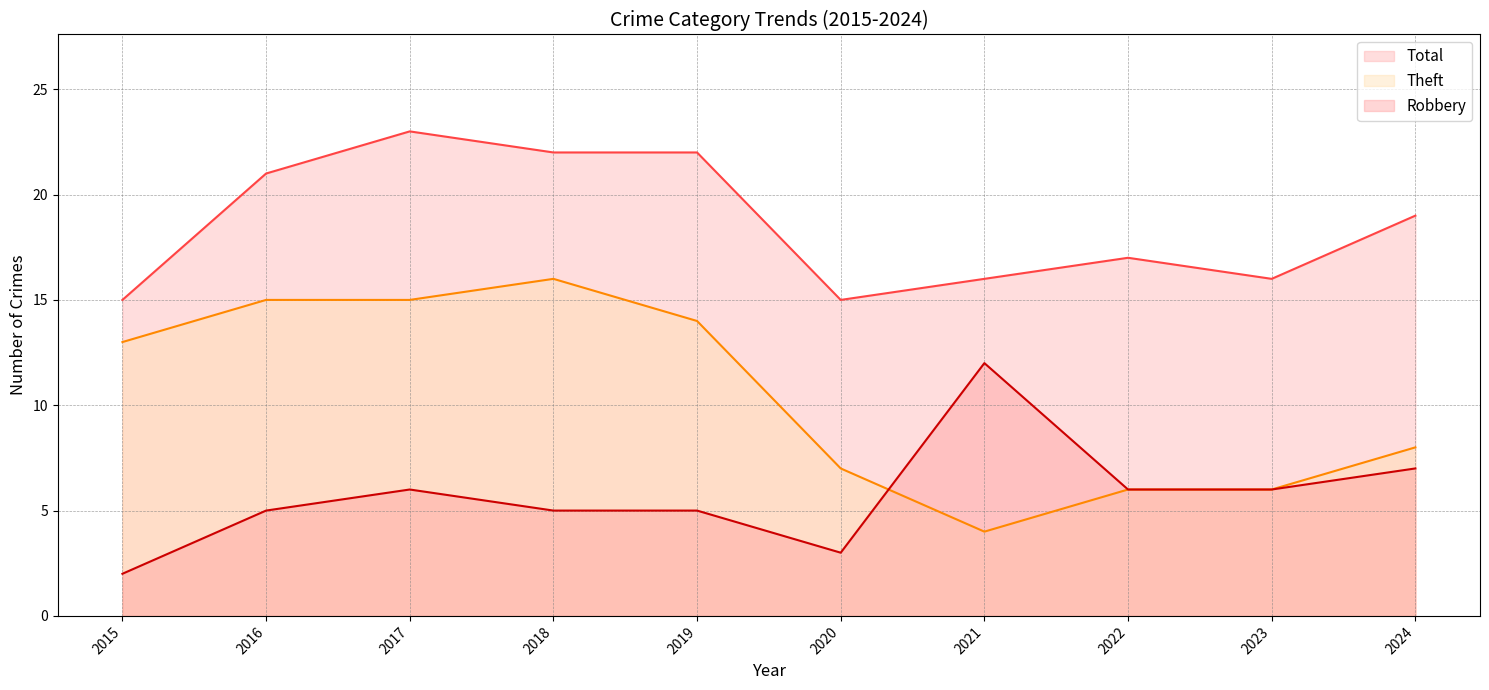

What is the value of the Total point at the 8th from the left?

17